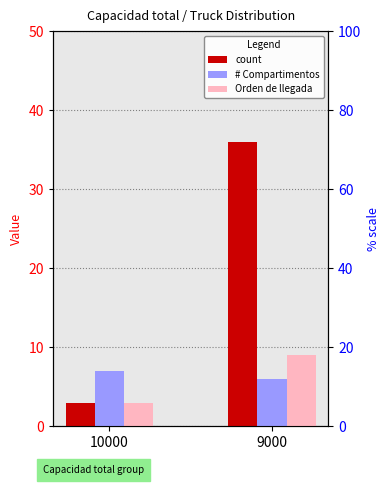

True or false: # Compartimentos has a value of 12 at 10000.

False